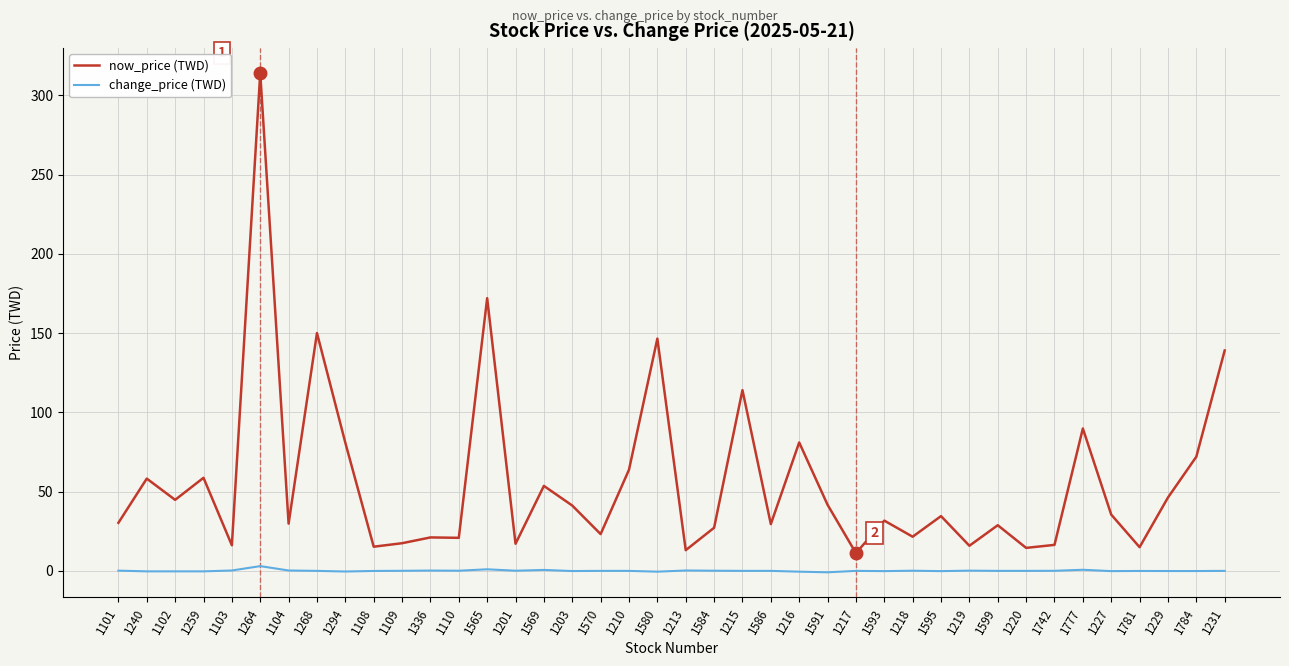

At which category is the sum across all series the highest?

1264